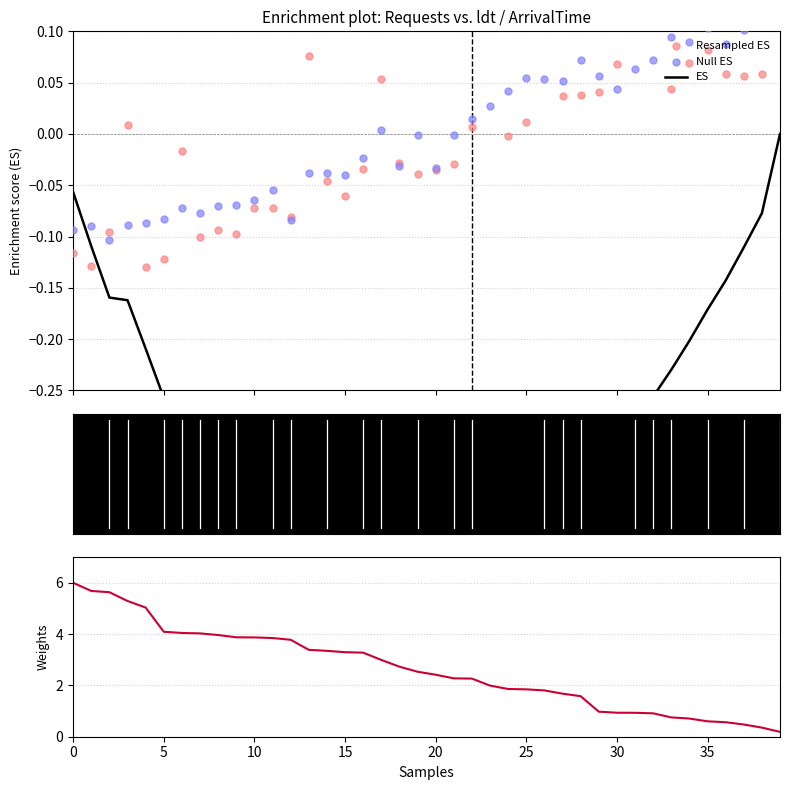

What is the total value across all series at 23?

1.6